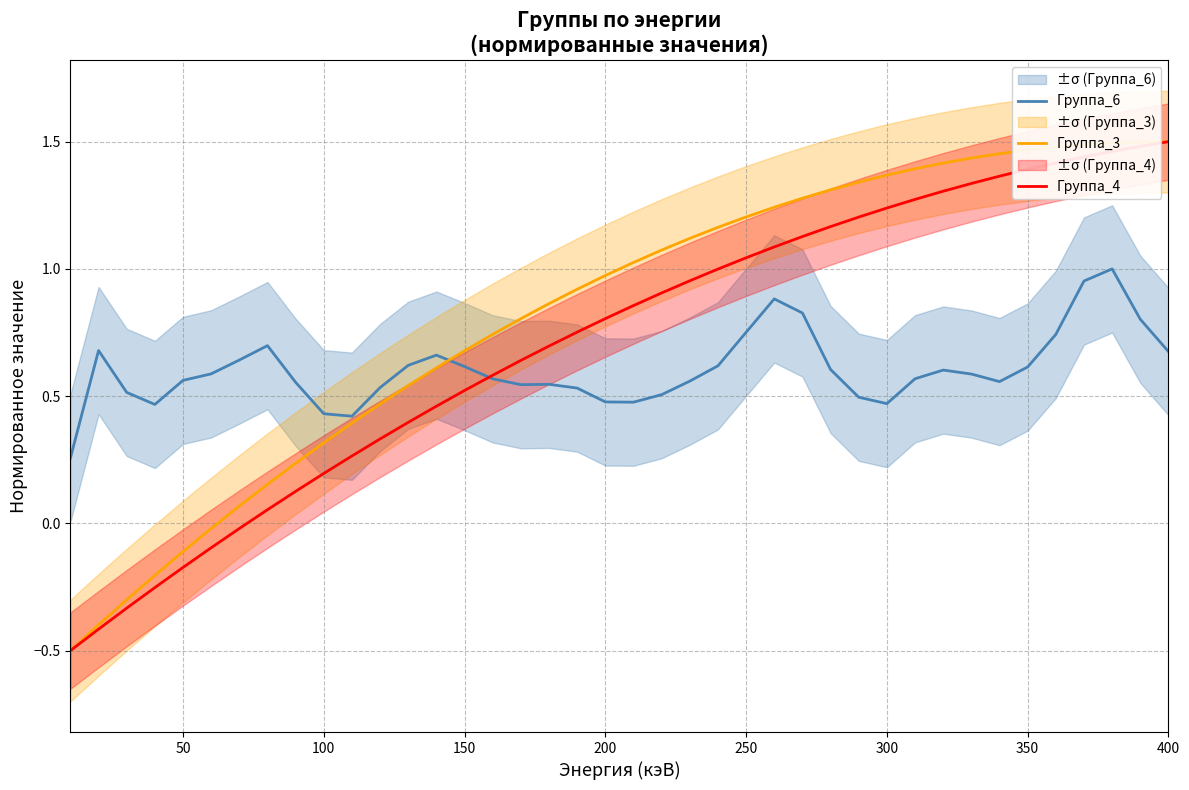

How many positive values does the Группа_4 series have?

33